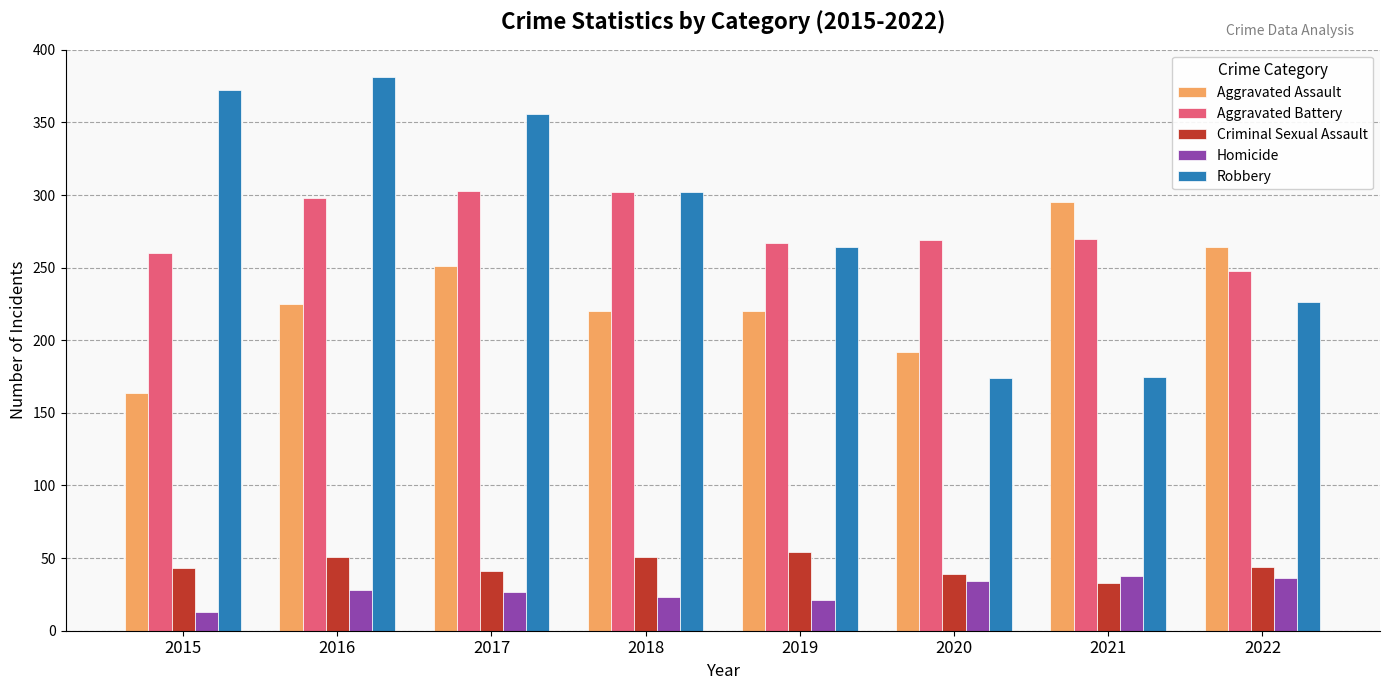

What is the minimum value shown in the chart?

13